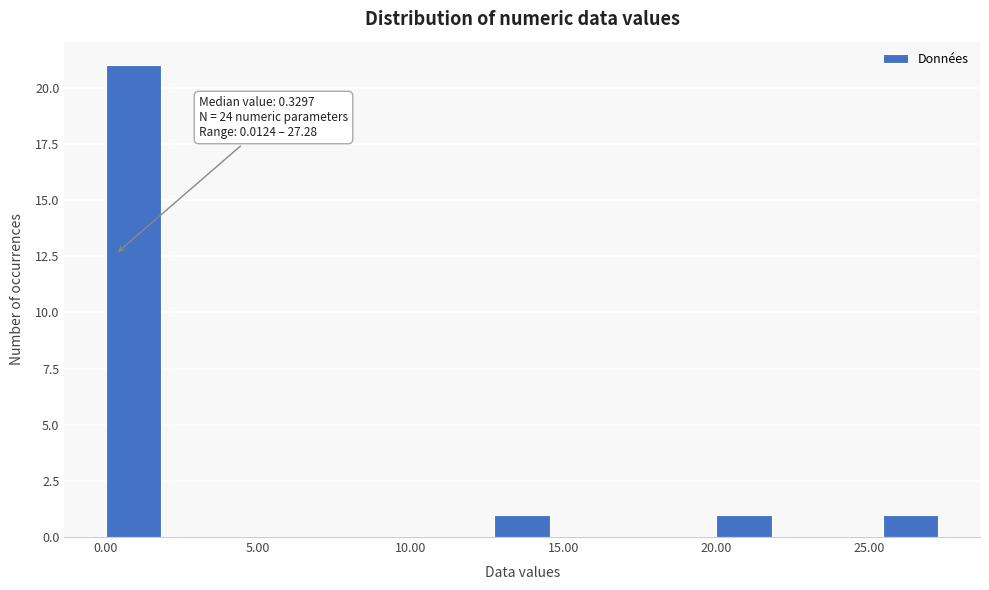

Read against the x-axis, roughly where is the centre of the tallest bar?

1.0